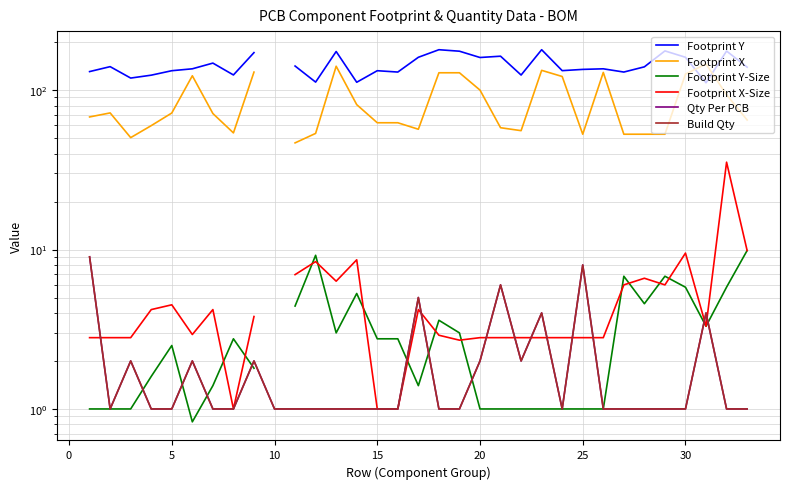

At how many categories does at least one series exceed 60?

32